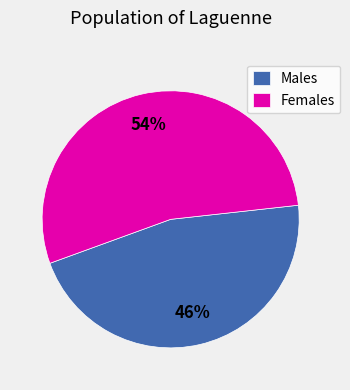

Between Females and Males, which is larger?

Females